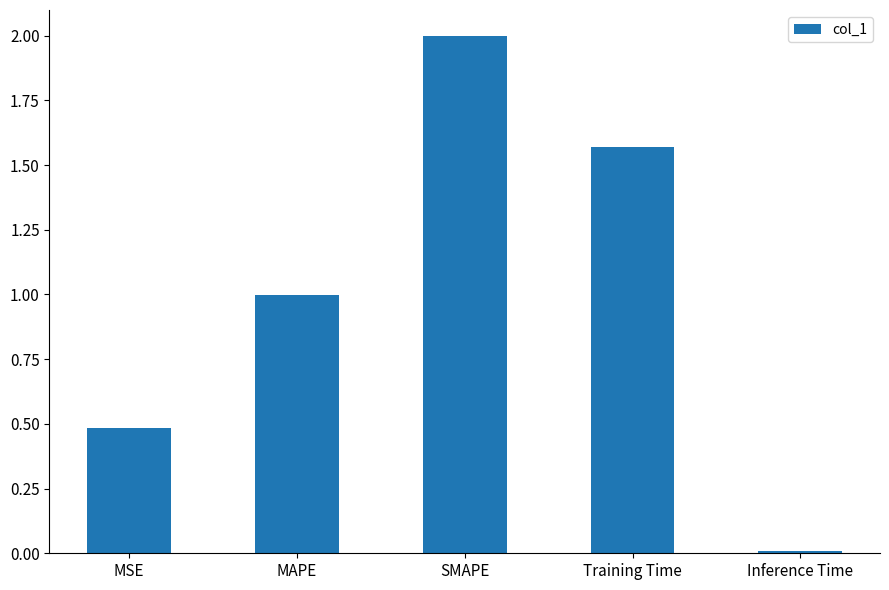

What is the sum of all values?

5.1